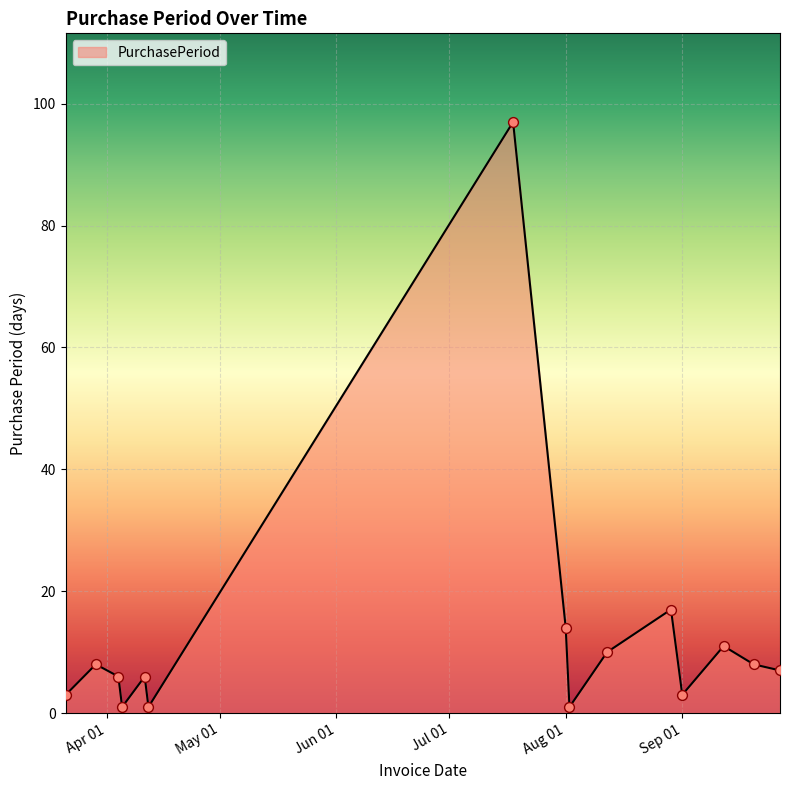

What is the greatest value displayed?

97